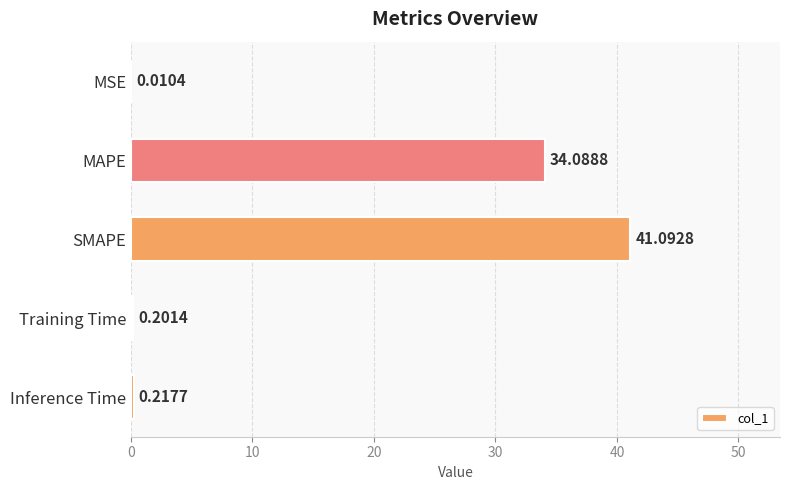

What is the greatest value displayed?

41.1